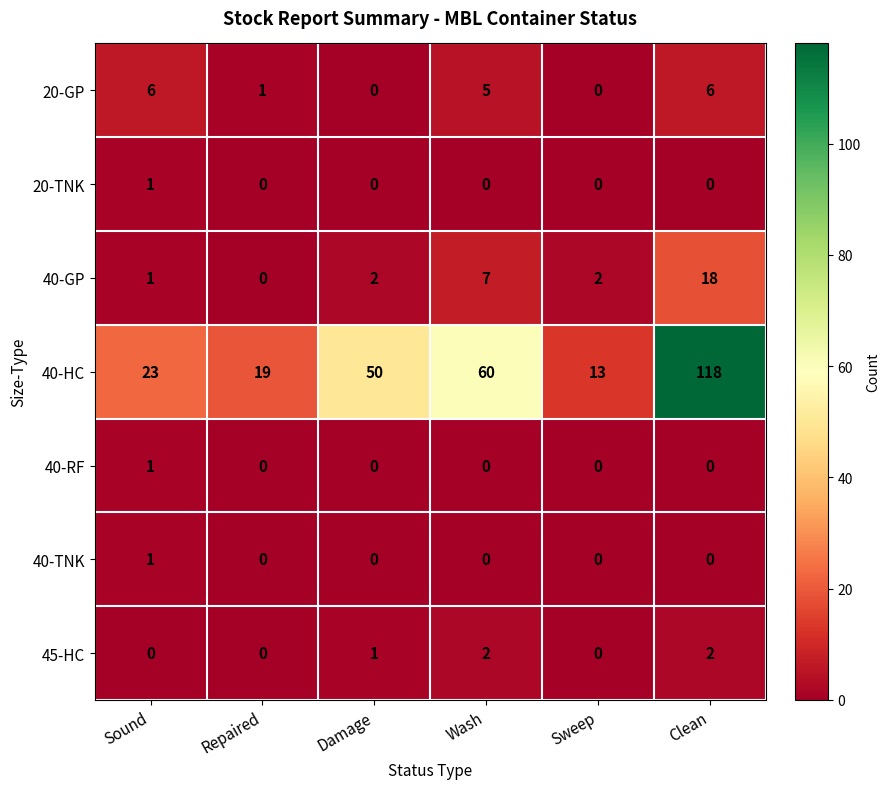

At which category is the sum across all series the highest?

Clean